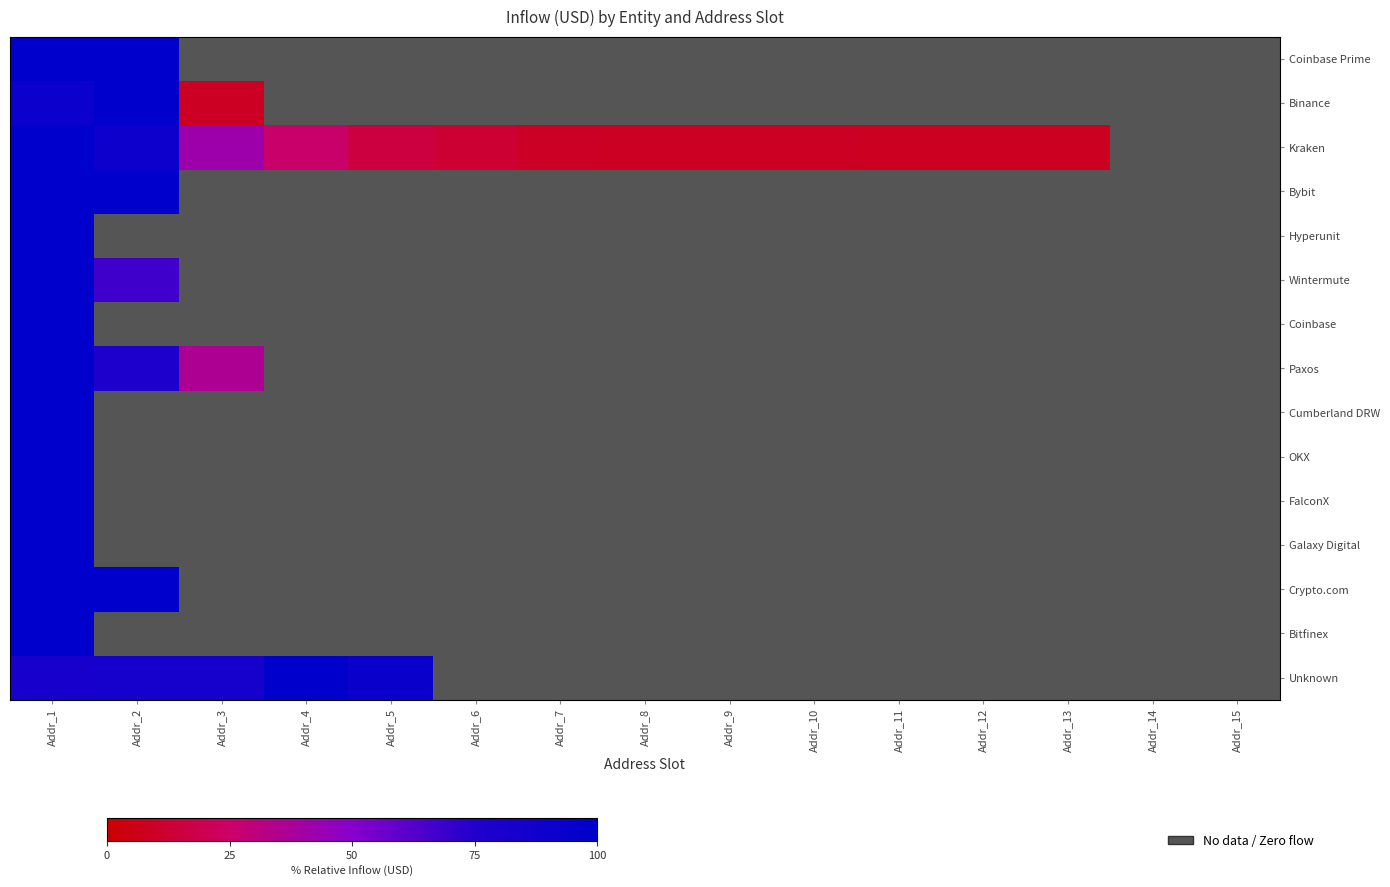

At which label does Binance reach its minimum?

Addr_3